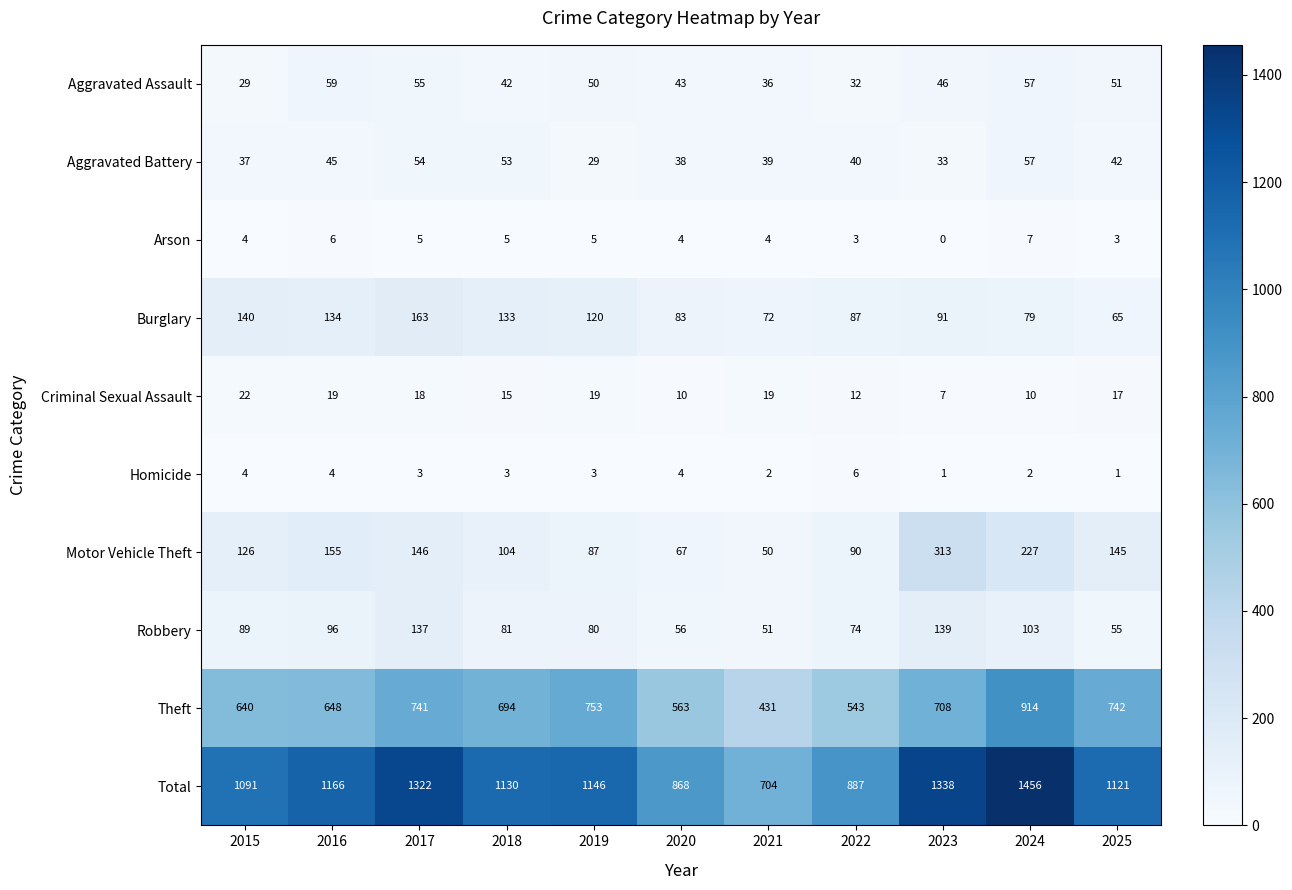

What is the approximate value of Theft at 2025?

742